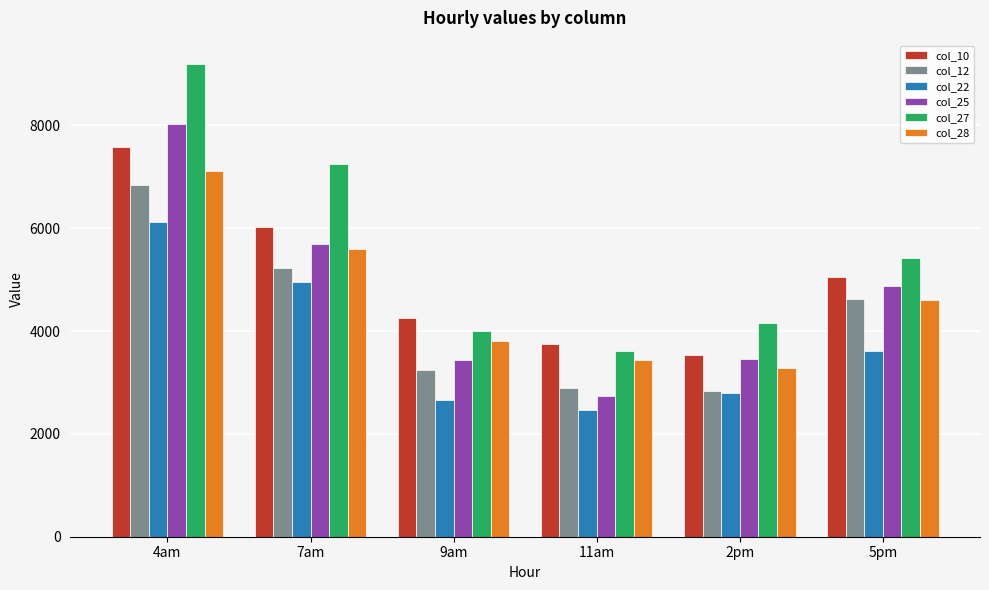

At which label is col_28 closest to 5199?

7am